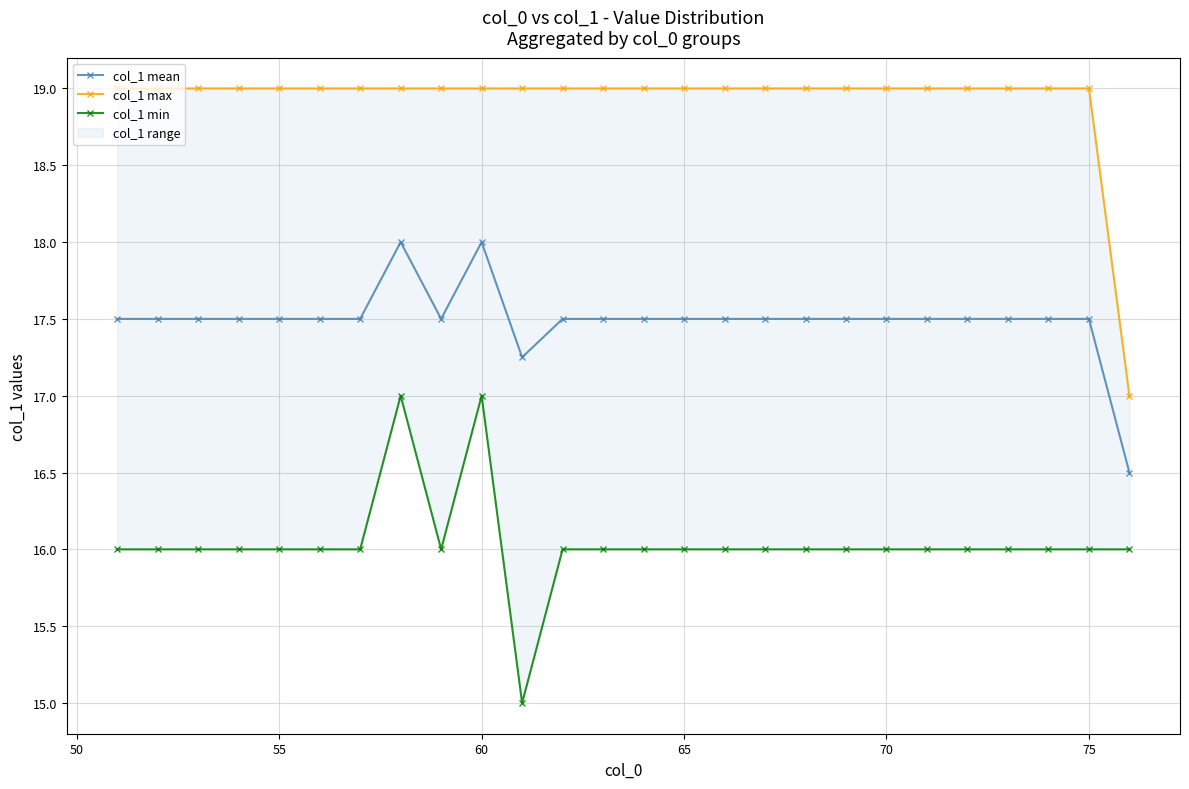

What is the maximum value for col_1 min?

17.0